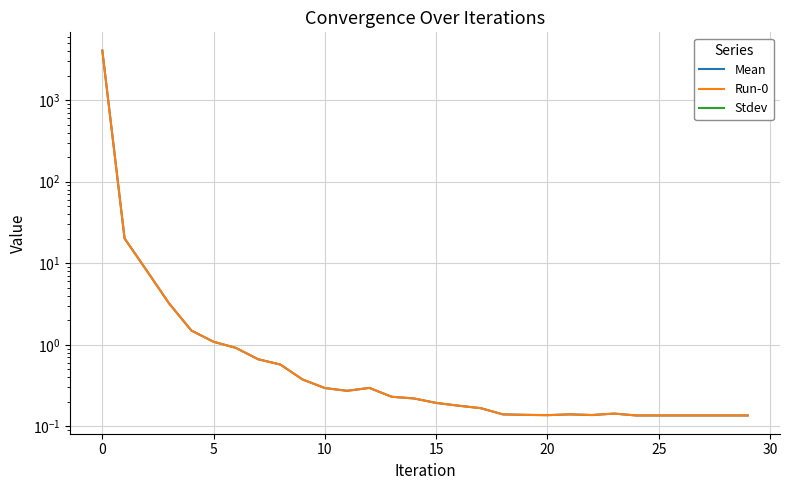

What is the difference between the second highest and minimum values in the Run-0 series?

20.0